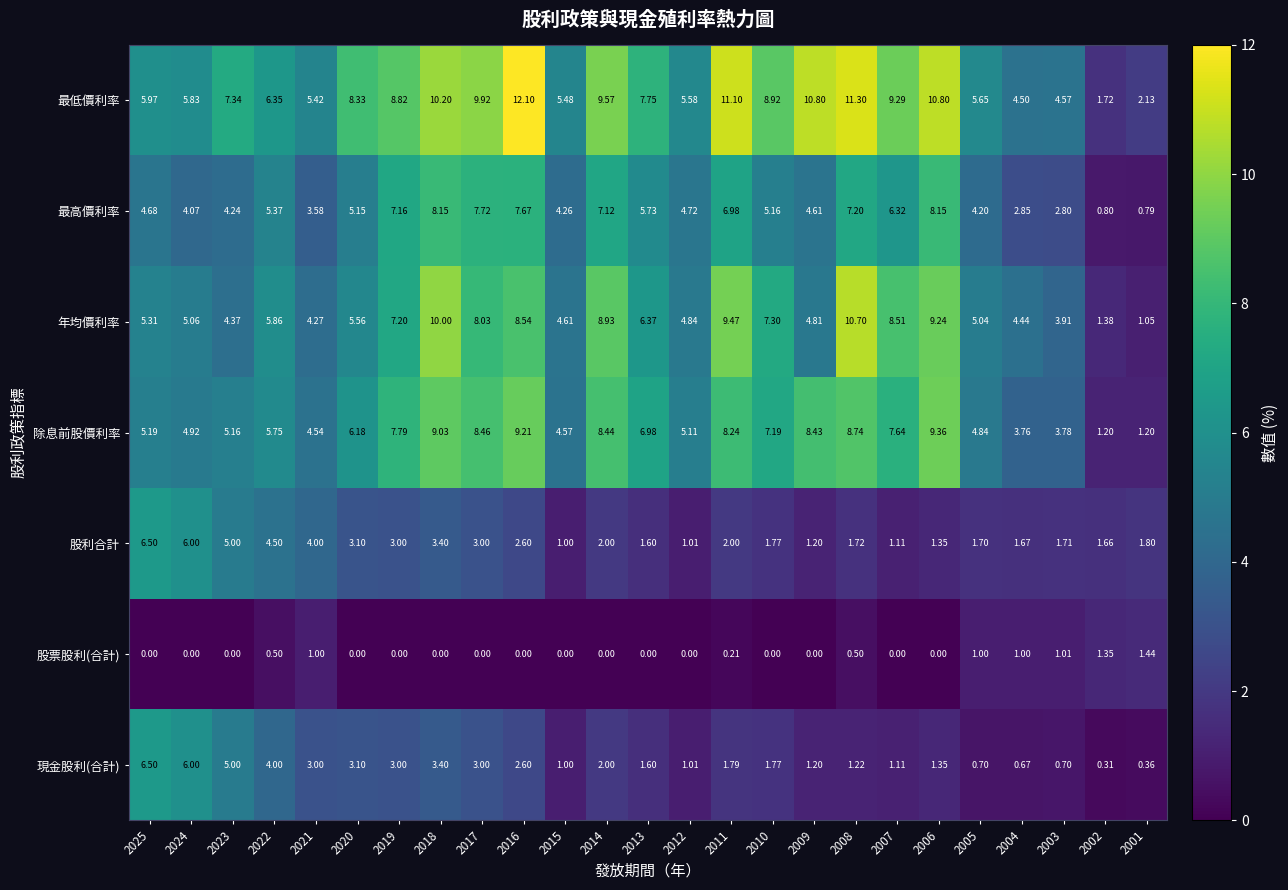

How many data points does each series have?

25